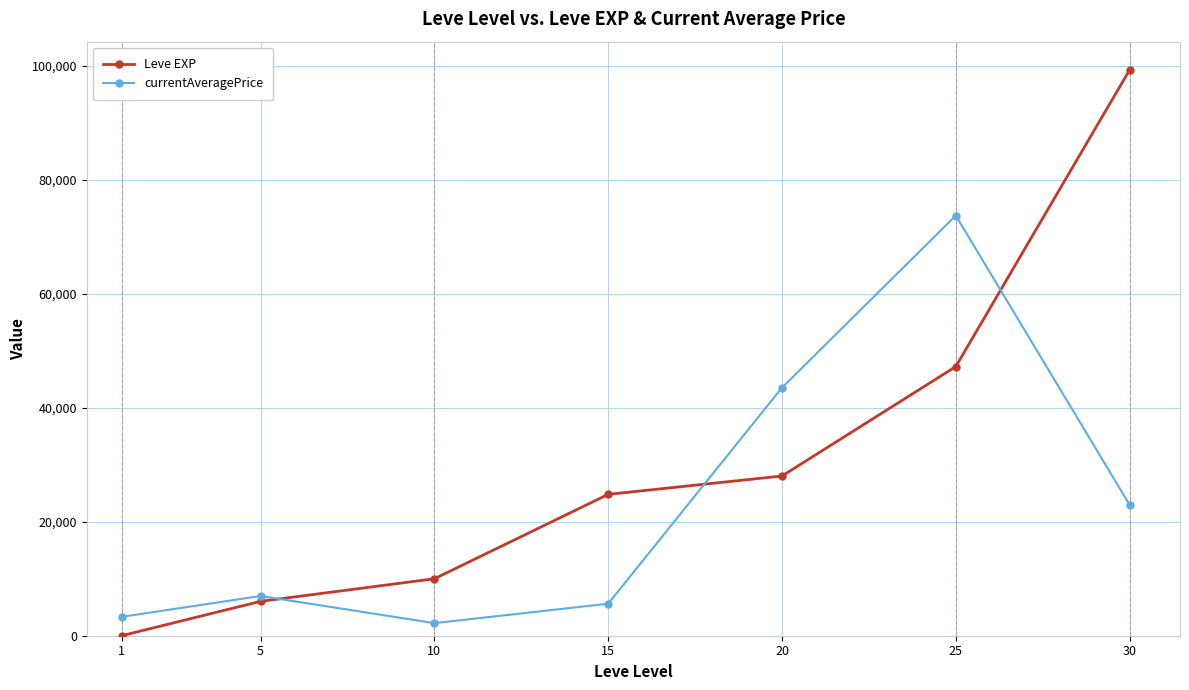

At which label does currentAveragePrice first exceed 6966?

5